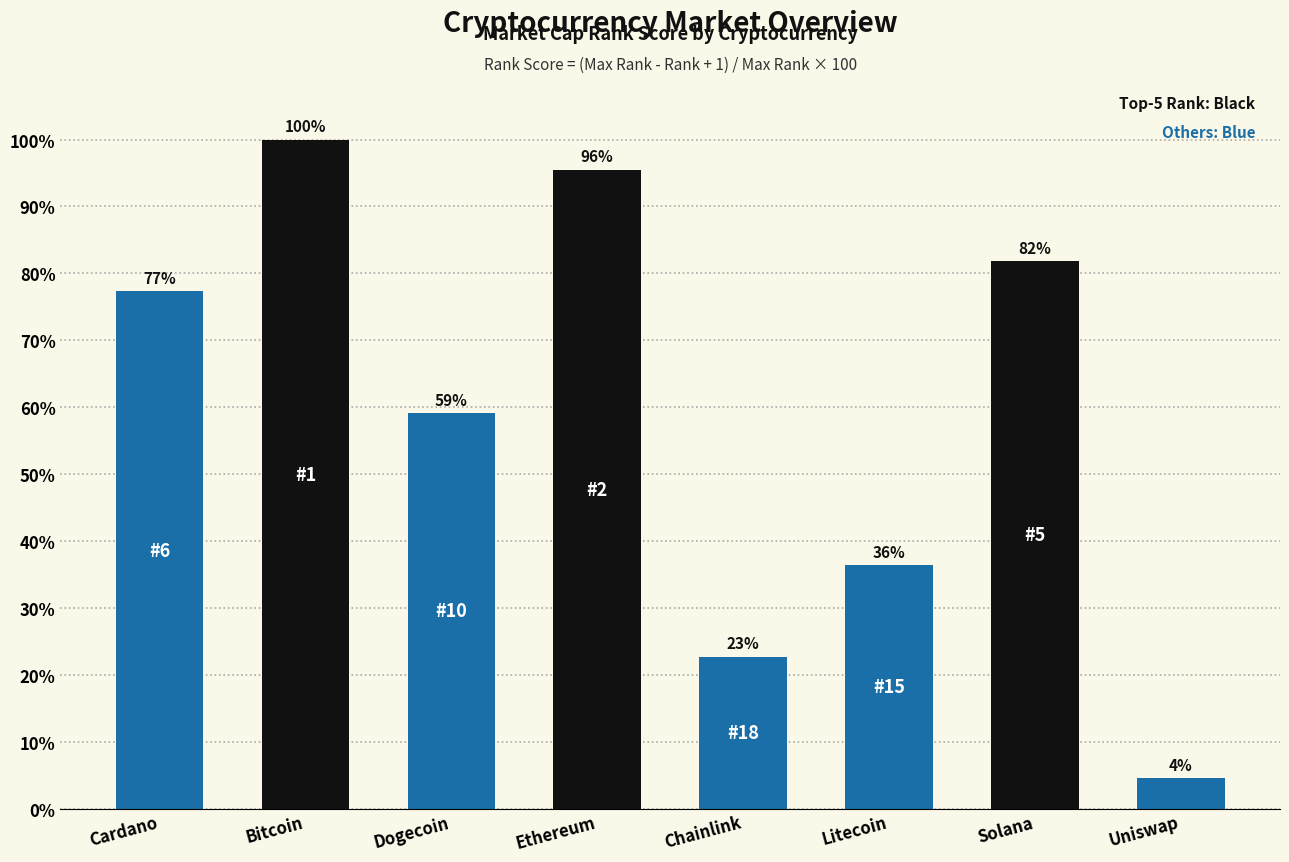

The value at Dogecoin is 59.1. True or false?

True